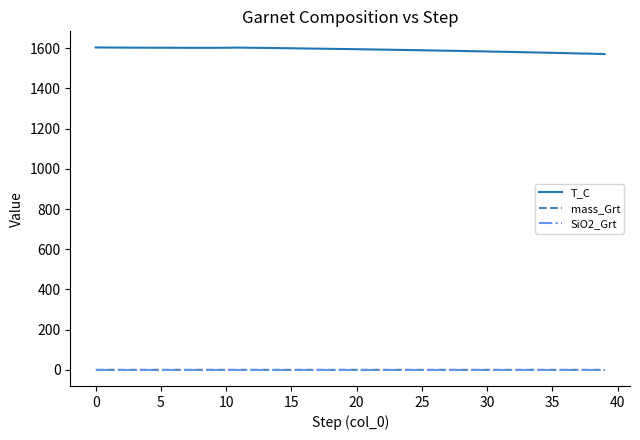

What is the maximum value shown in the chart?

1603.1